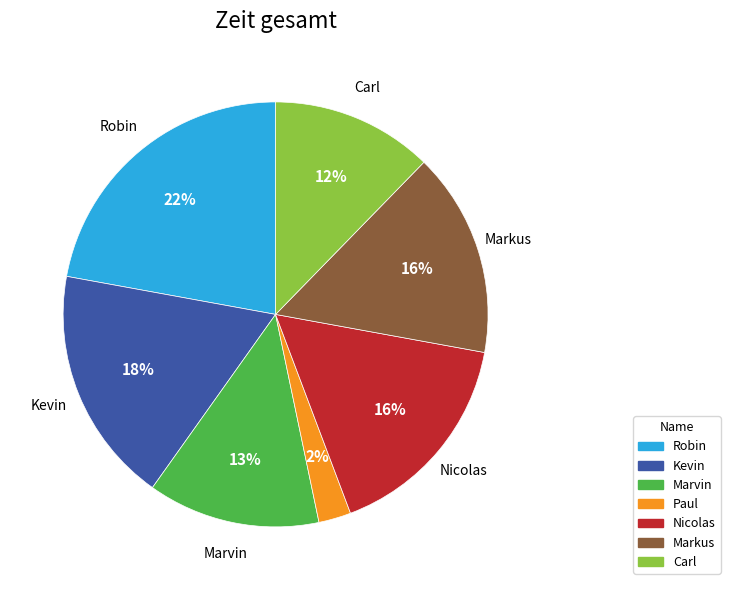

To the nearest percent, what portion does Marvin represent?

13%